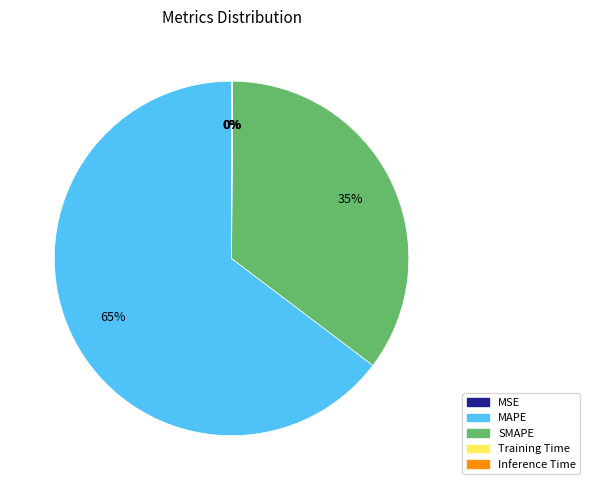

True or false: MAPE accounts for 65% of the total.

True